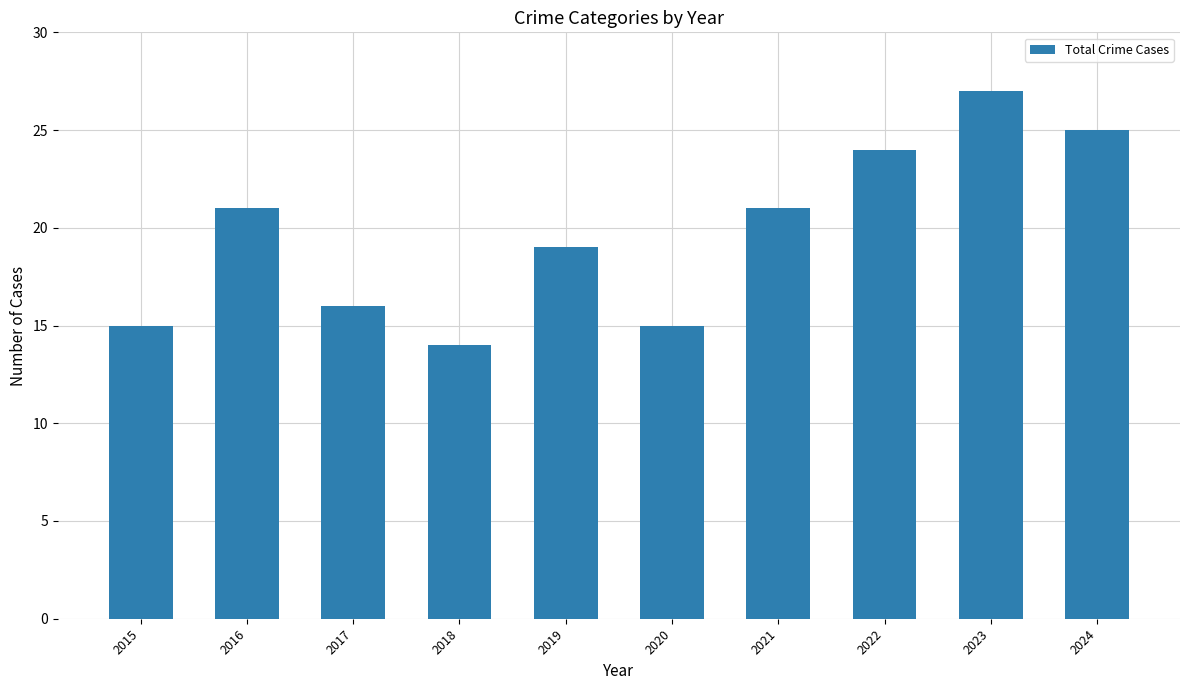

How many distinct data groups are displayed?

1